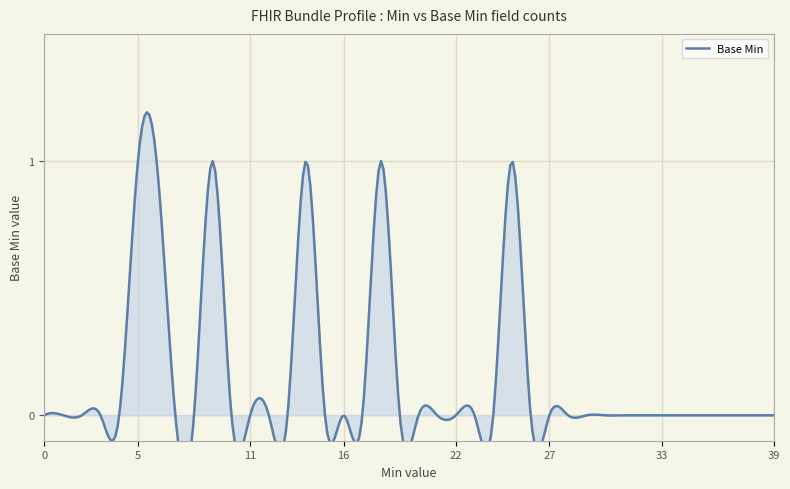

How many data points are above 0?

5